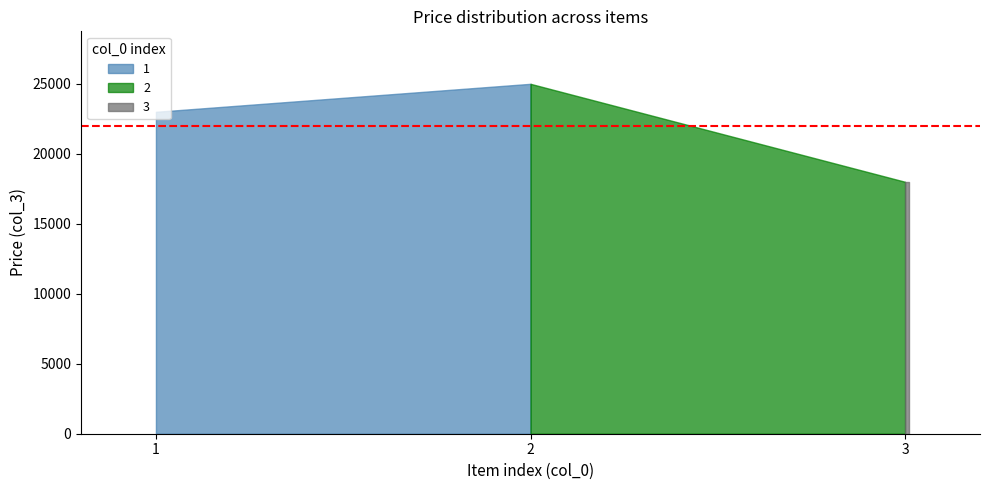

Approximately how many times larger is the value at 2 compared to 1?

1.1